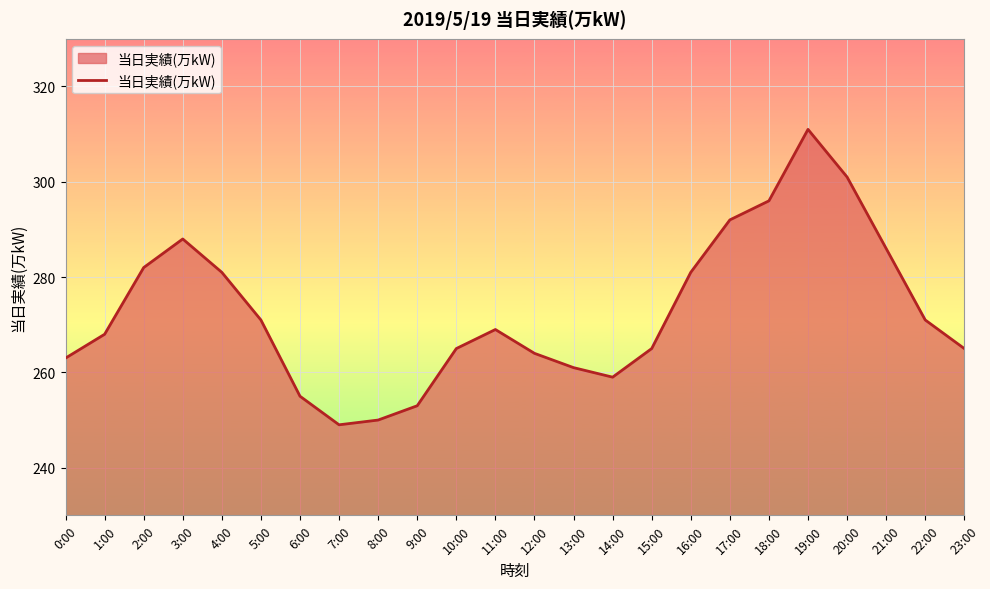

Where is the first local maximum?

3:00